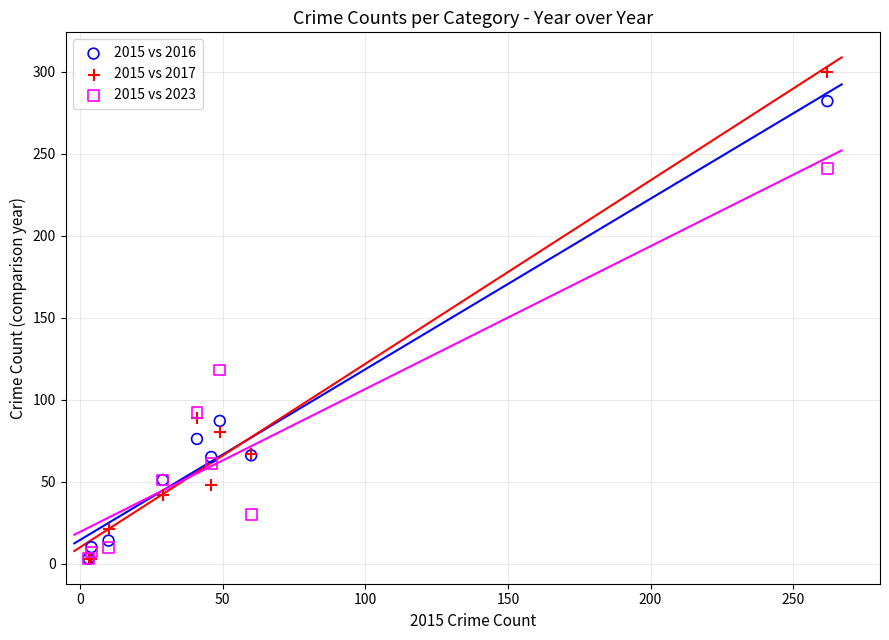

In the 2015 vs 2017 series, what Y value is closest to 151?

89